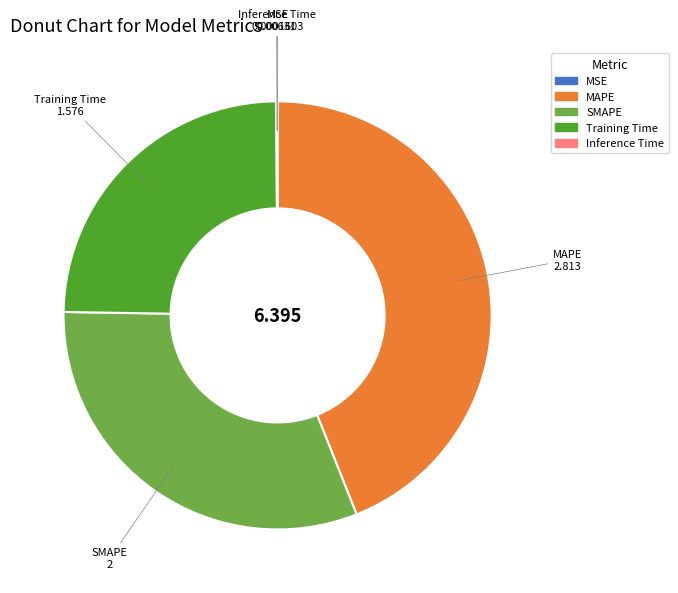

The Training Time slice represents 16% of the pie. True or false?

False